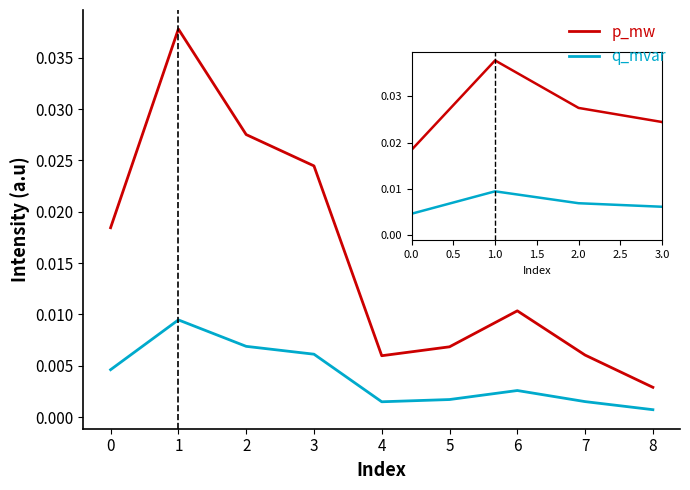

Which series has the widest spread of values?

p_mw